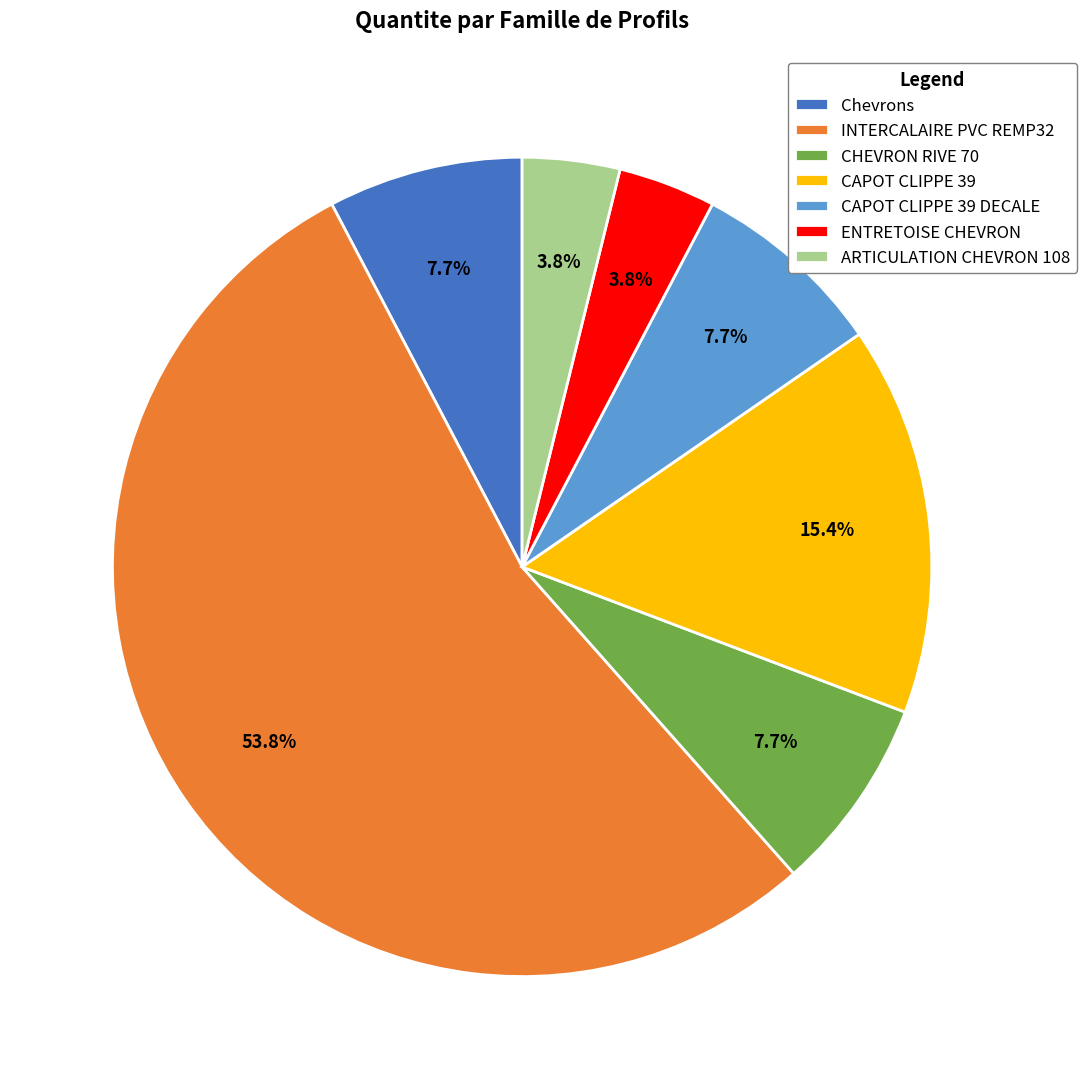

To the nearest percent, what is the difference between the INTERCALAIRE PVC REMP32 and ARTICULATION CHEVRON 108 slice percentages?

50%